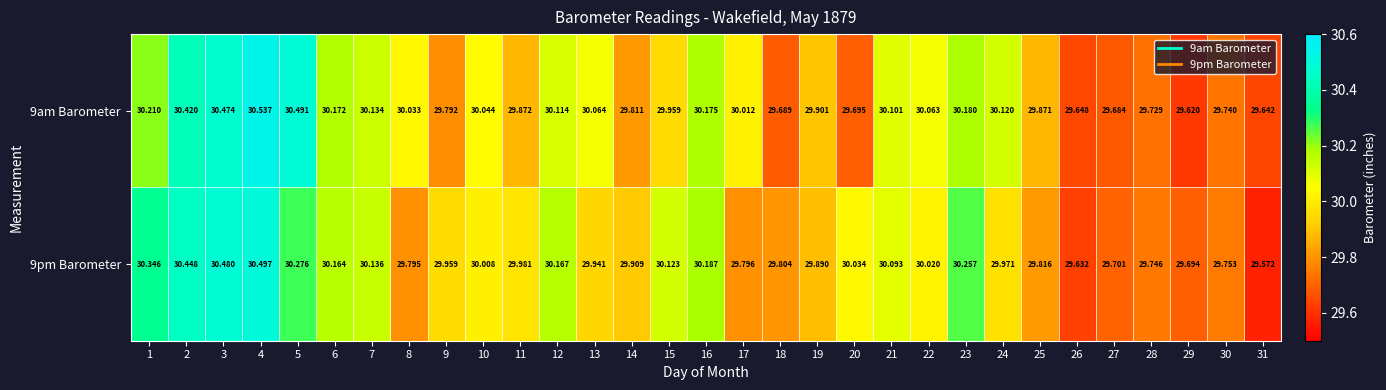

How many data points does each series have?

31